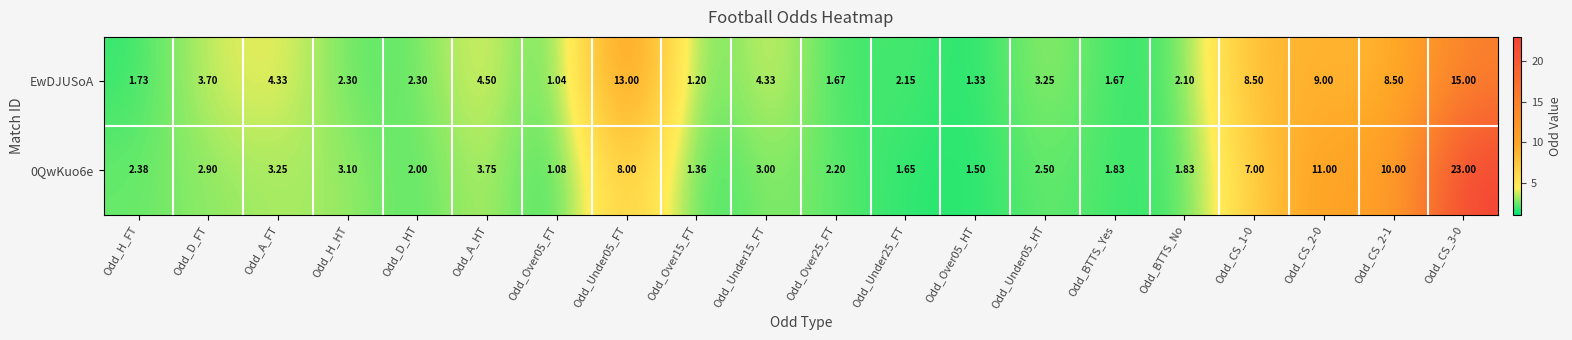

At which label does 0QwKuo6e first exceed 2?

Odd_H_FT